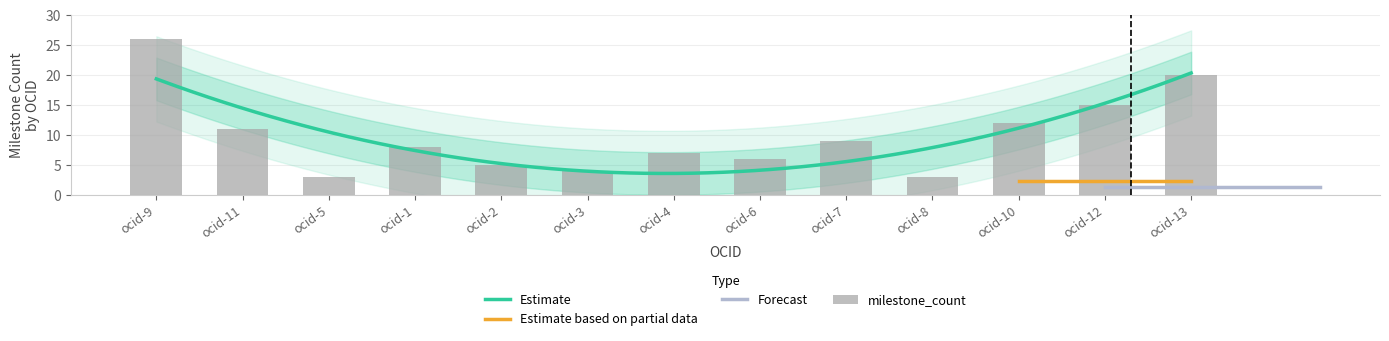

The value at ocid-5 is 3. True or false?

True